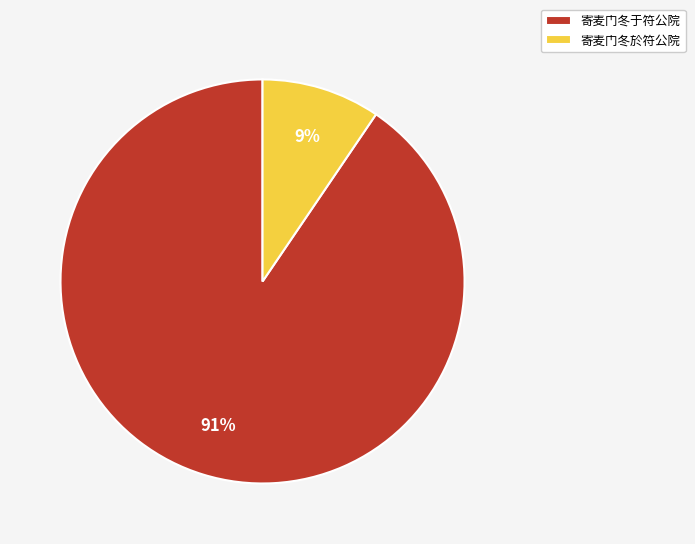

To the nearest percent, what is the average slice percentage?

50%